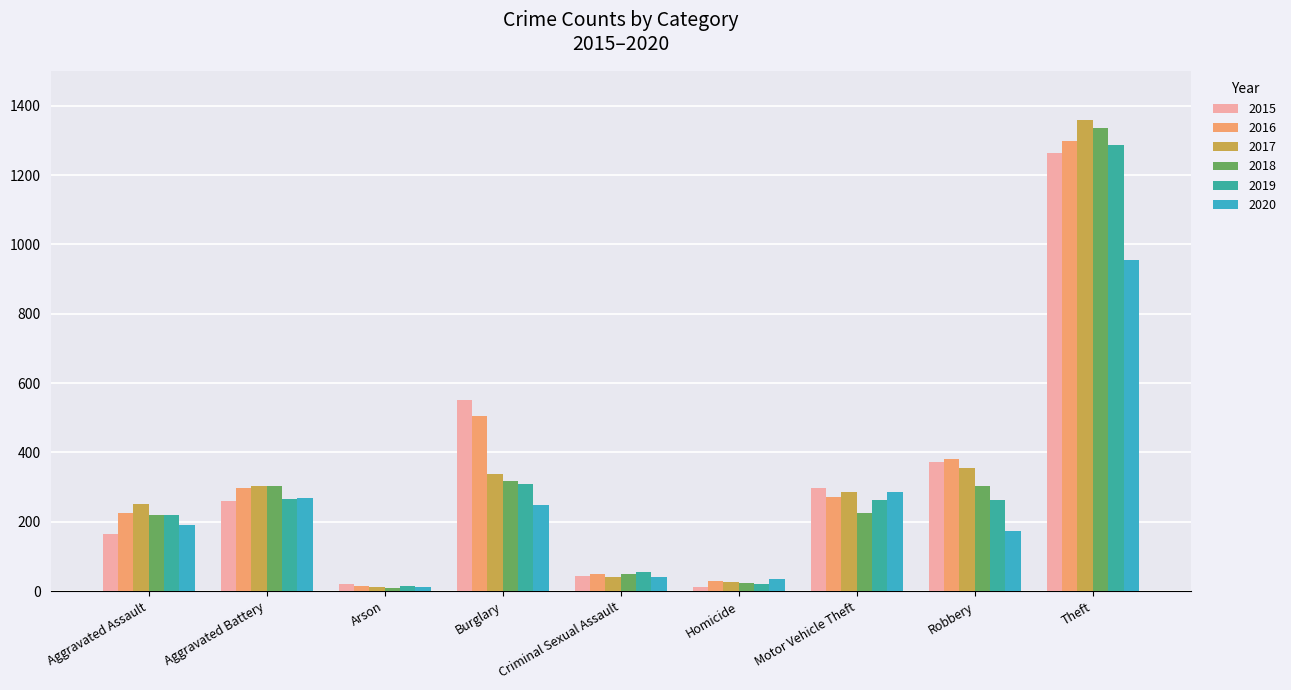

How many values in the 2018 series are below 225?

4